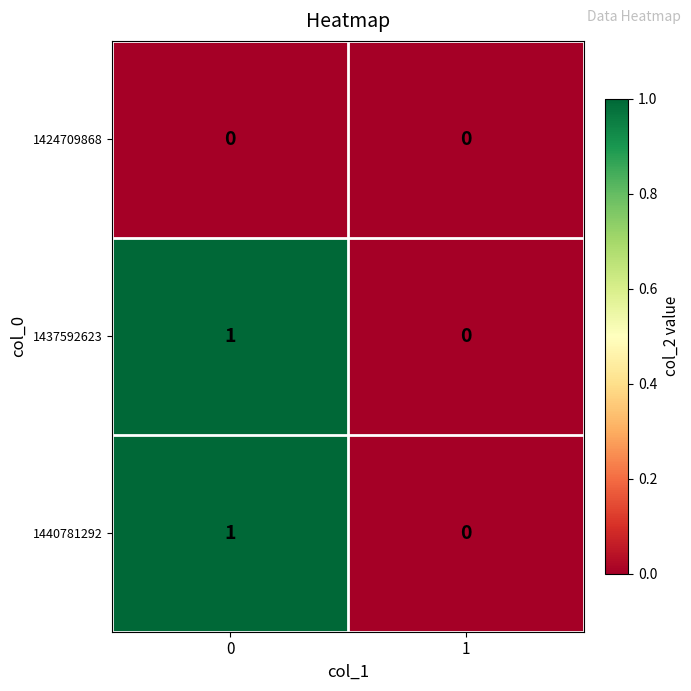

Rank the categories by 1440781292 value from highest to lowest.

0, 1